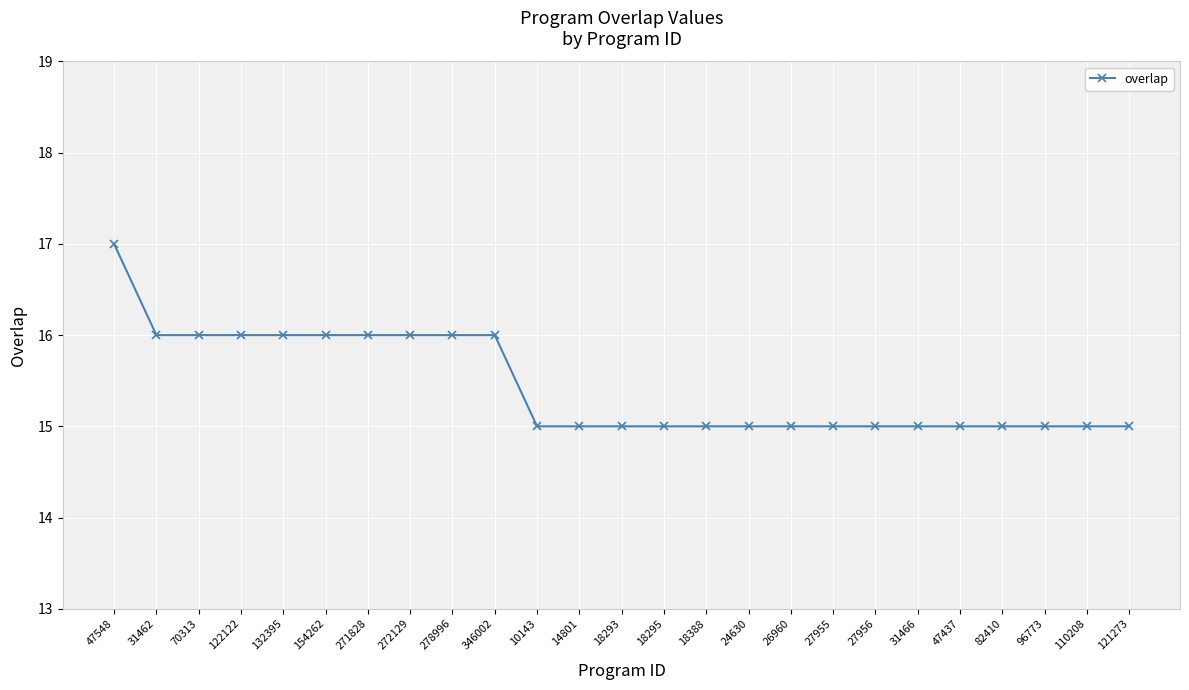

What is the label of the 24th point from the right?

31462